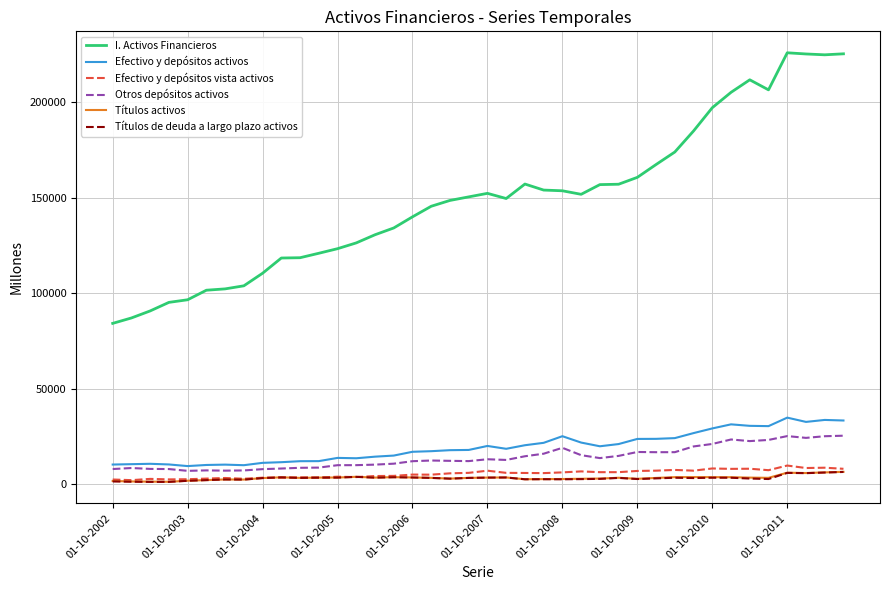

True or false: Efectivo y depósitos vista activos and I. Activos Financieros cross at least once.

False